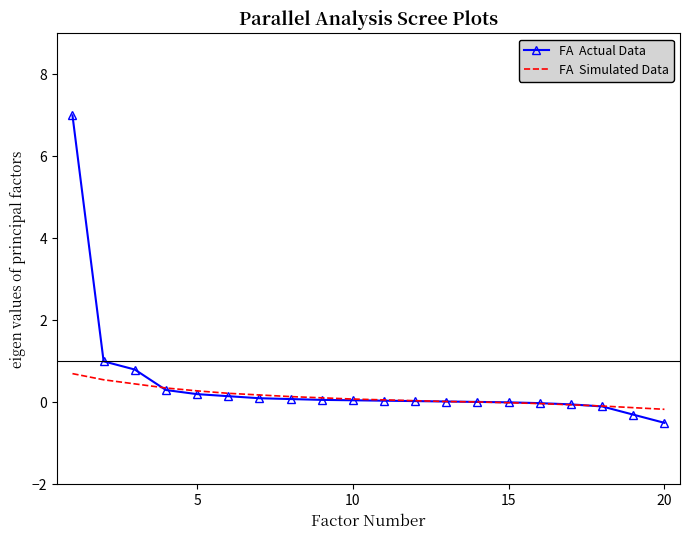

What is the smallest value displayed?

-0.5